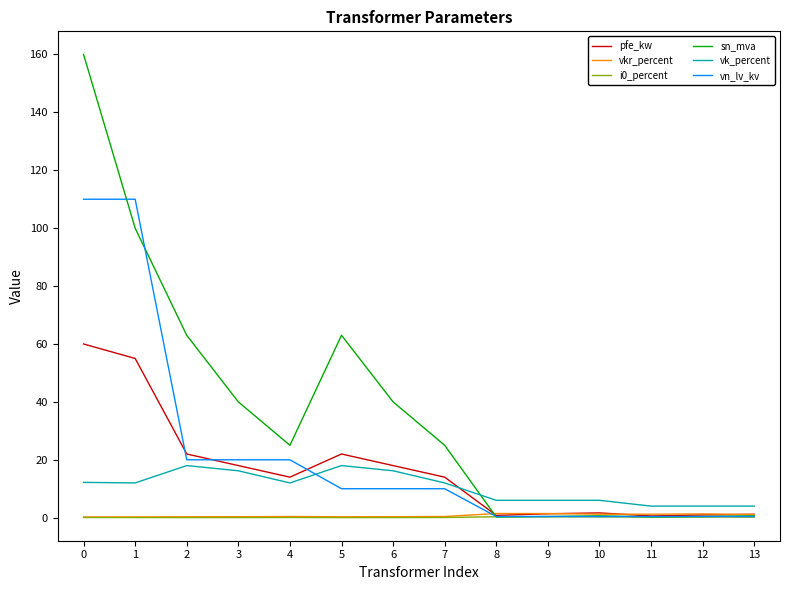

Between 7 and 10, which series saw the biggest shift?

sn_mva